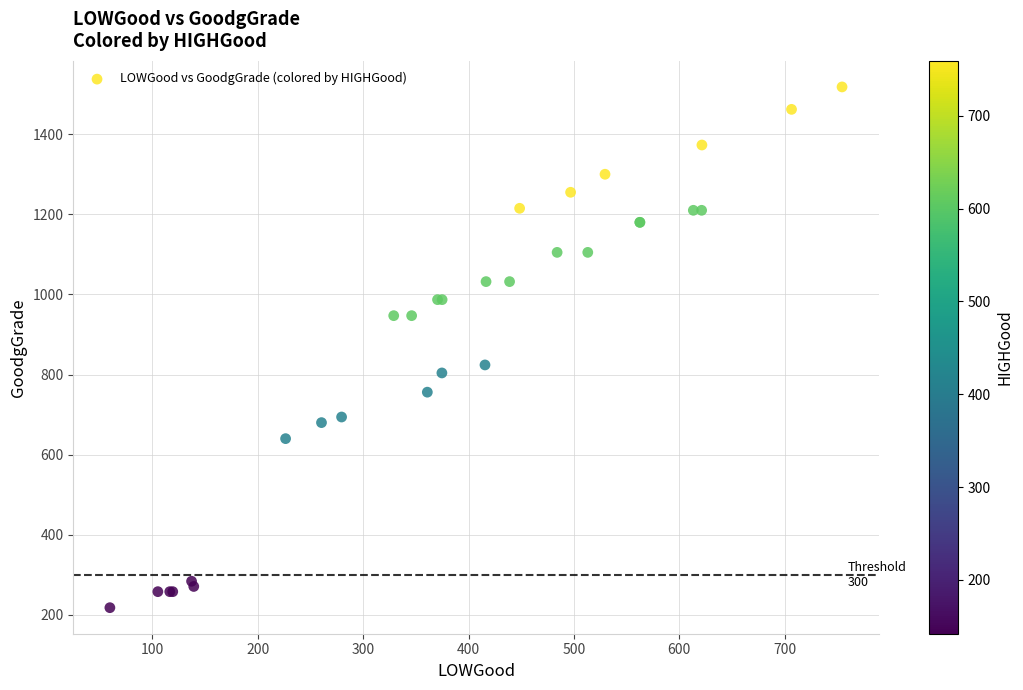

What Y value in the scatter plot is closest to 868?

824